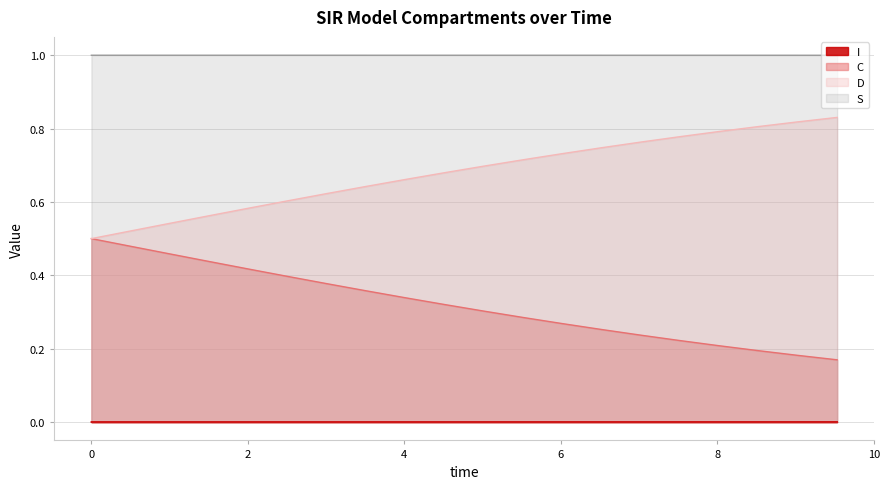

True or false: S and I intersect in this chart.

False